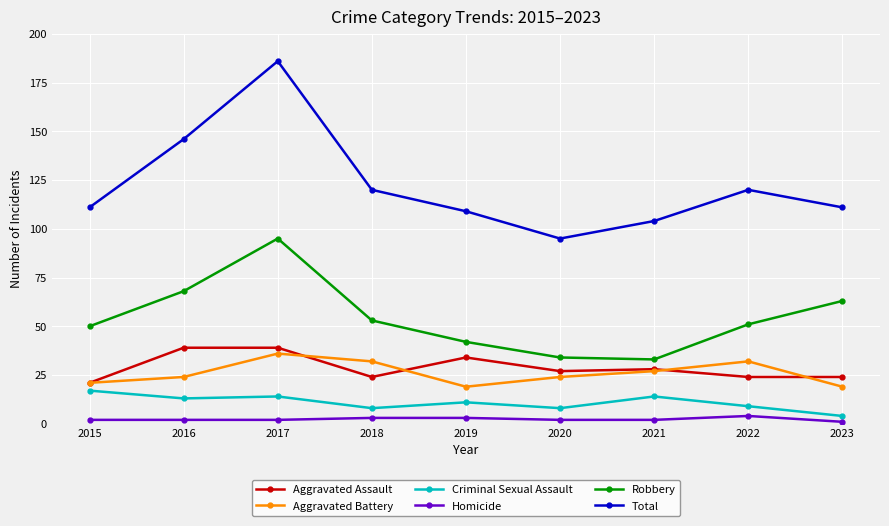

Where does the Aggravated Assault series first go above 27?

2016